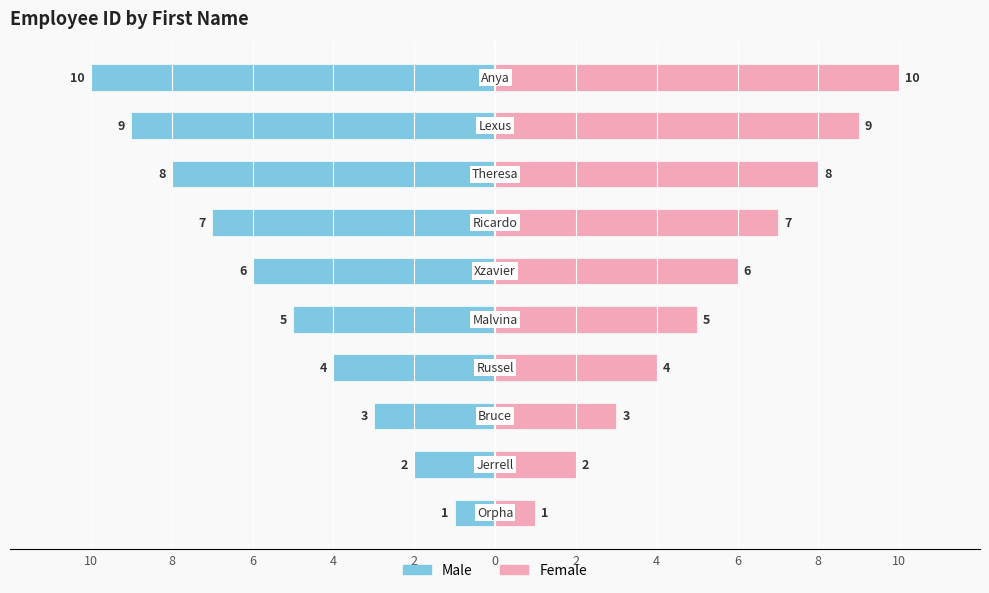

True or false: Female has a value of 6 at 4.

False